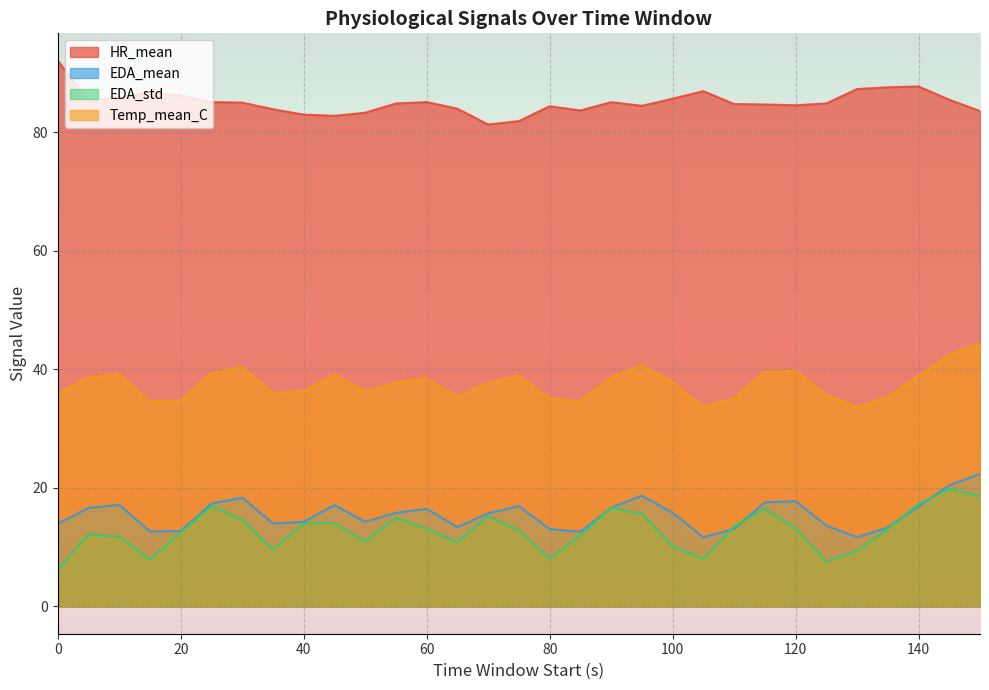

True or false: EDA_std has more than 2 points higher than both neighbors.

True